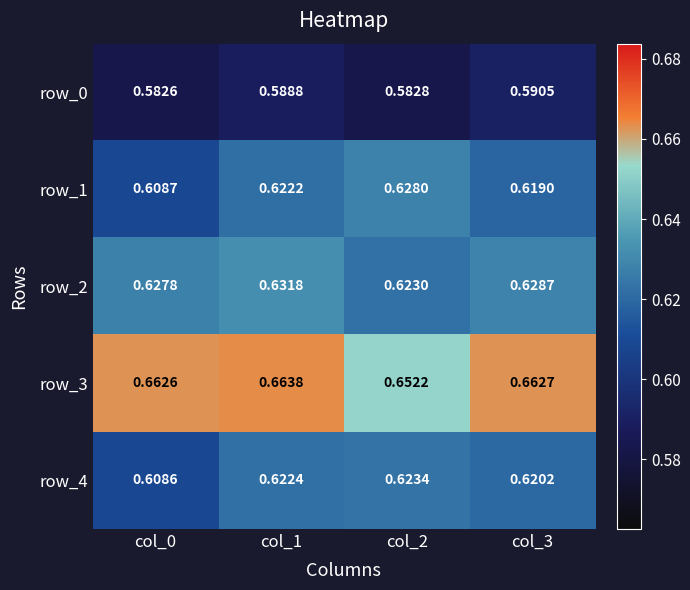

Reading left to right, what are all the values shown in this chart?

row_0: col_0=0.6	col_1=0.6	col_2=0.6	col_3=0.6
row_1: col_0=0.6	col_1=0.6	col_2=0.6	col_3=0.6
row_2: col_0=0.6	col_1=0.6	col_2=0.6	col_3=0.6
row_3: col_0=0.7	col_1=0.7	col_2=0.7	col_3=0.7
row_4: col_0=0.6	col_1=0.6	col_2=0.6	col_3=0.6